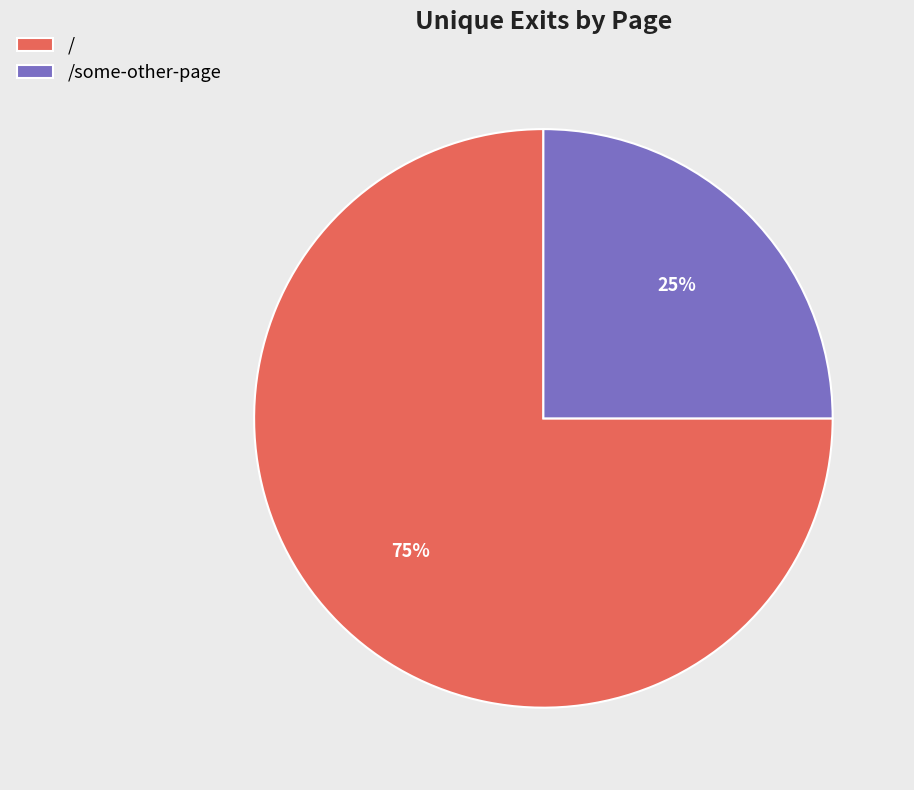

Combined, do / and /some-other-page account for over 50%?

Yes